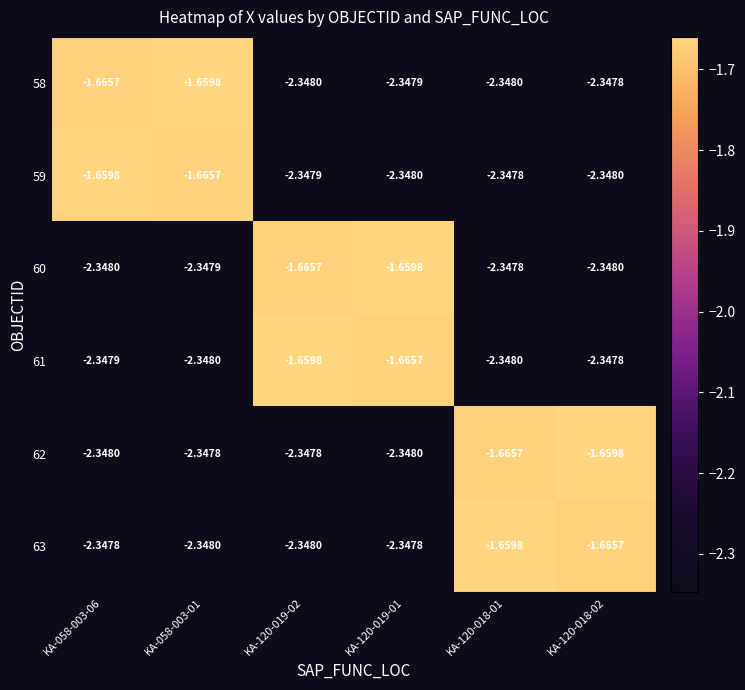

Is the value of 62 at KA-058-003-01 greater than the value of 63 at KA-120-018-01?

No